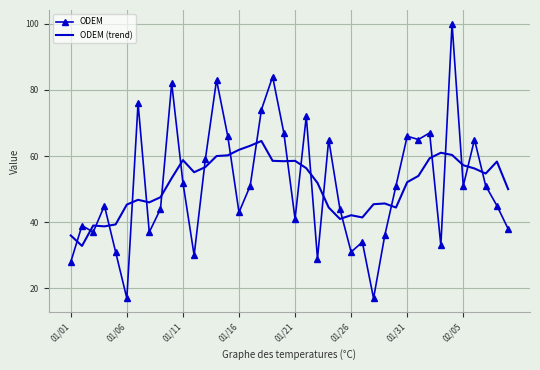

What is the average value of the ODEM (trend) series?

51.4